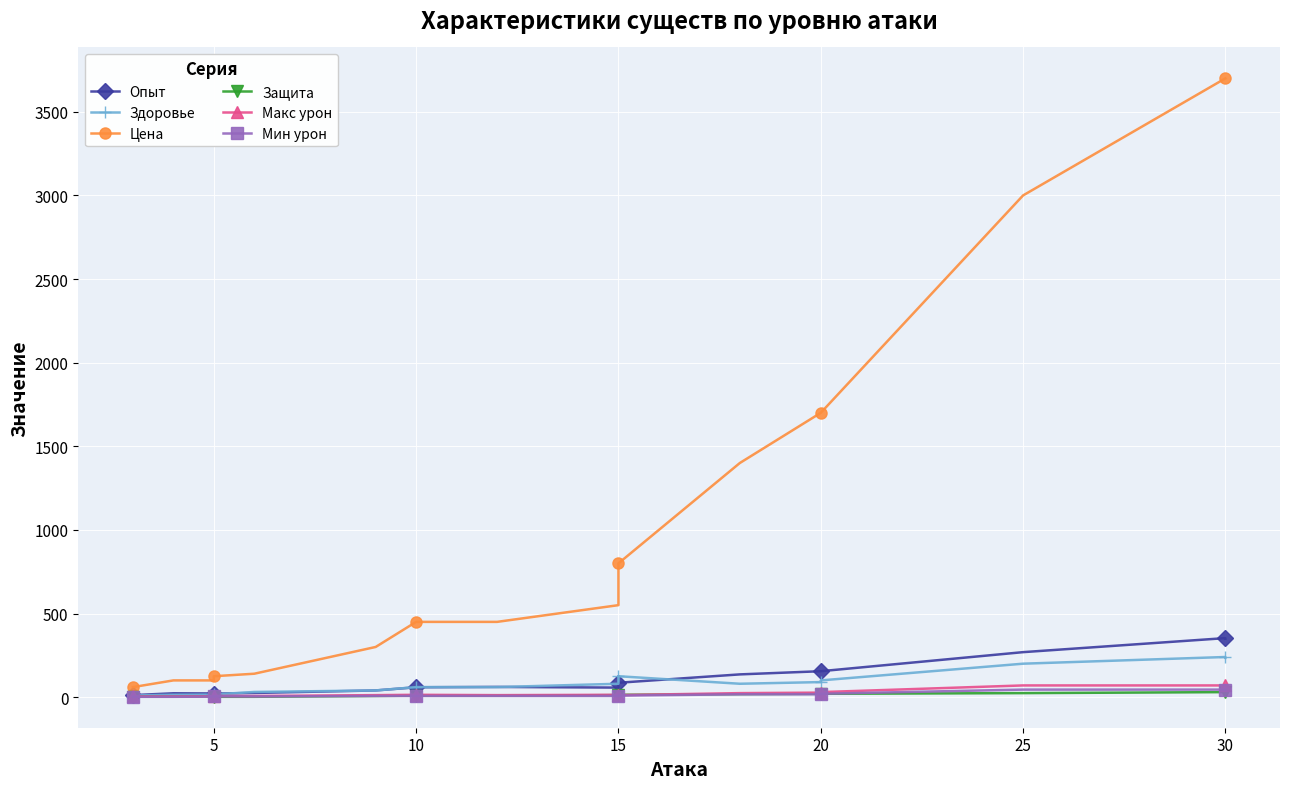

True or false: Цена and Защита cross at least once.

False